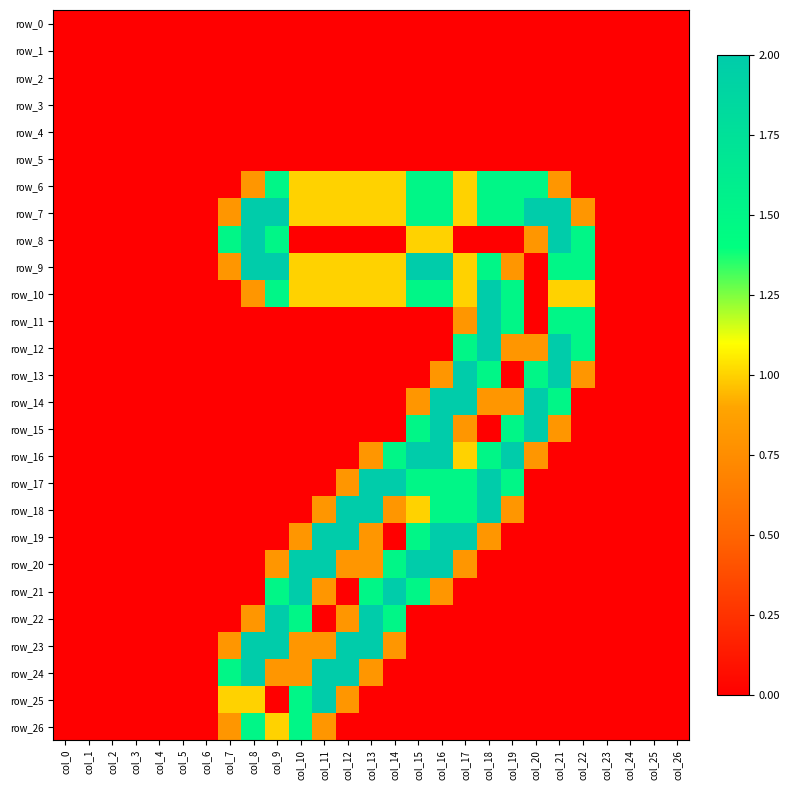

True or false: row_20 has a value of -1.1 at col_19.

False